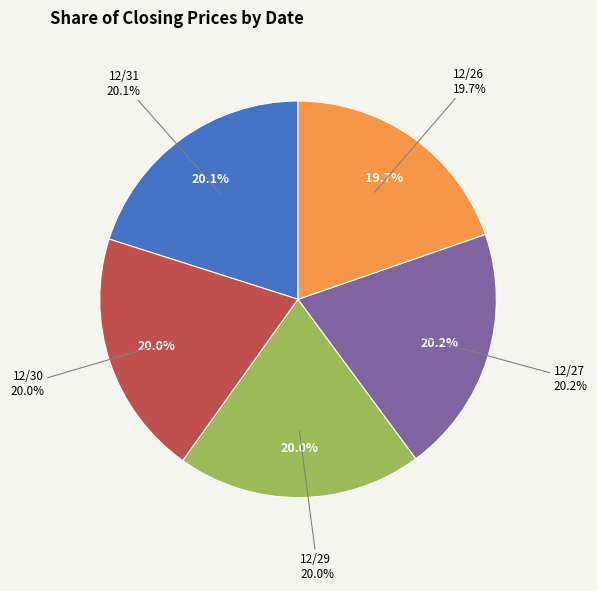

Approximately how many times larger is the value at 12/29 compared to 12/30?

1.0